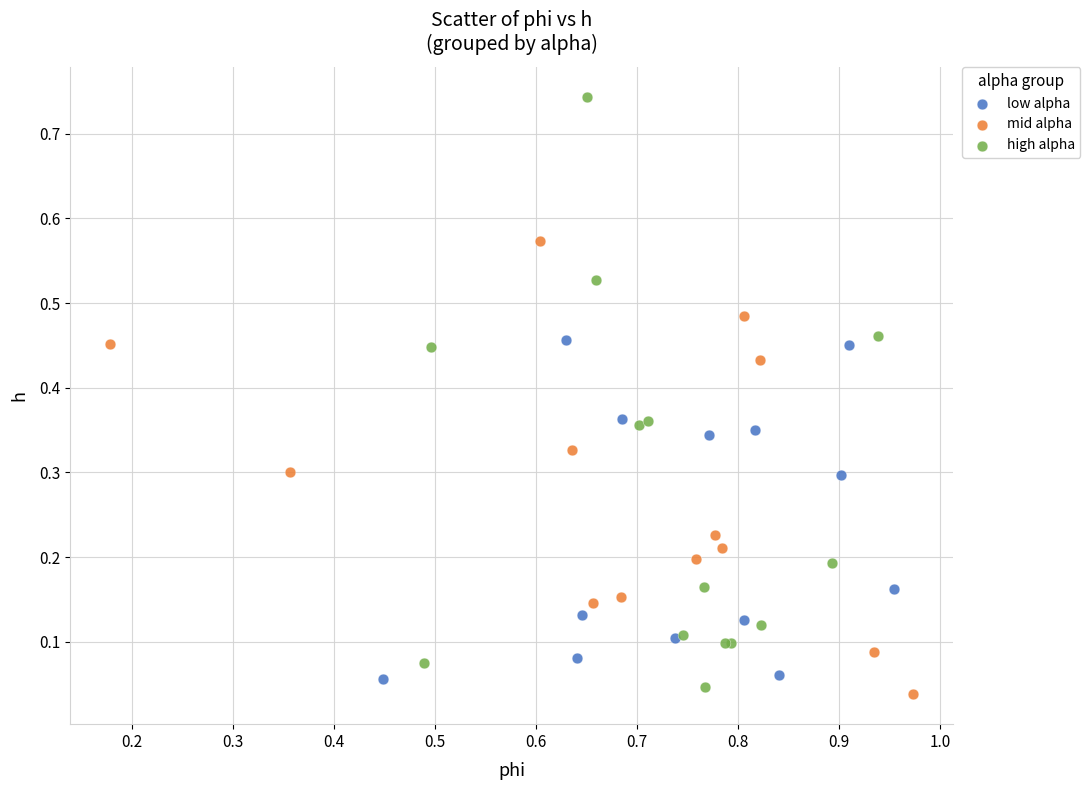

Which series contains the lowest Y value?

mid alpha